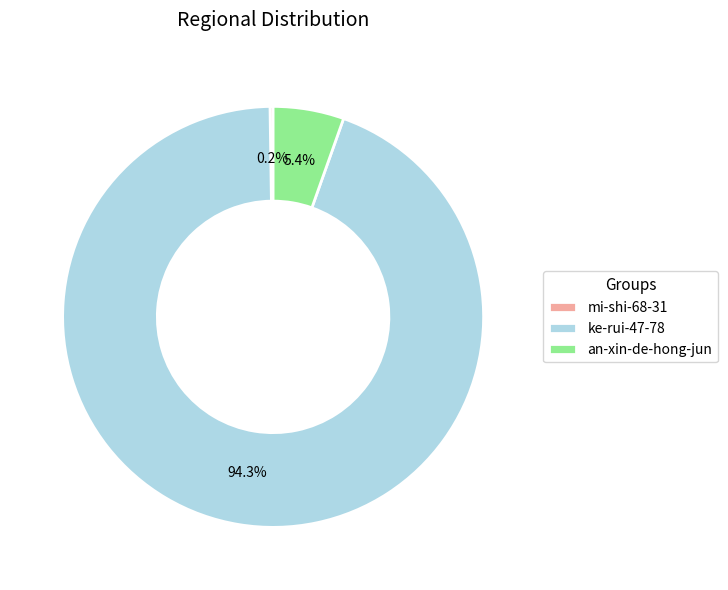

Which has a higher value, an-xin-de-hong-jun or ke-rui-47-78?

ke-rui-47-78